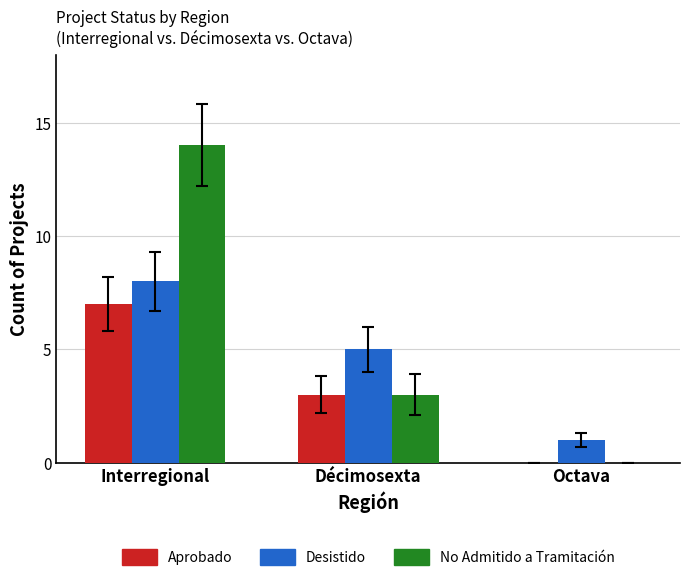

Is it true that No Admitido a Tramitación equals 0 at Octava?

True